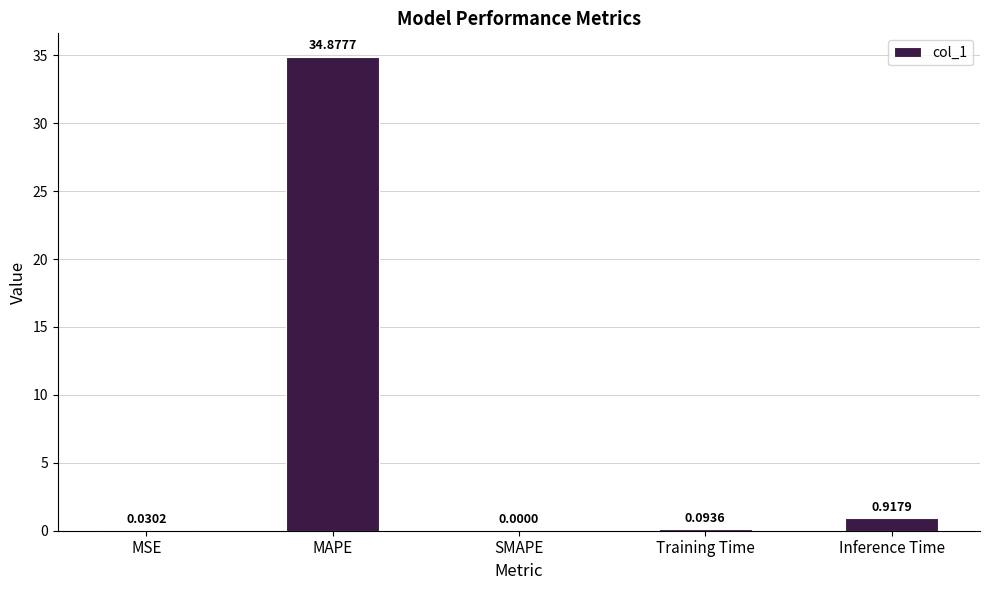

What is the change in value from MSE to Inference Time?

+0.9